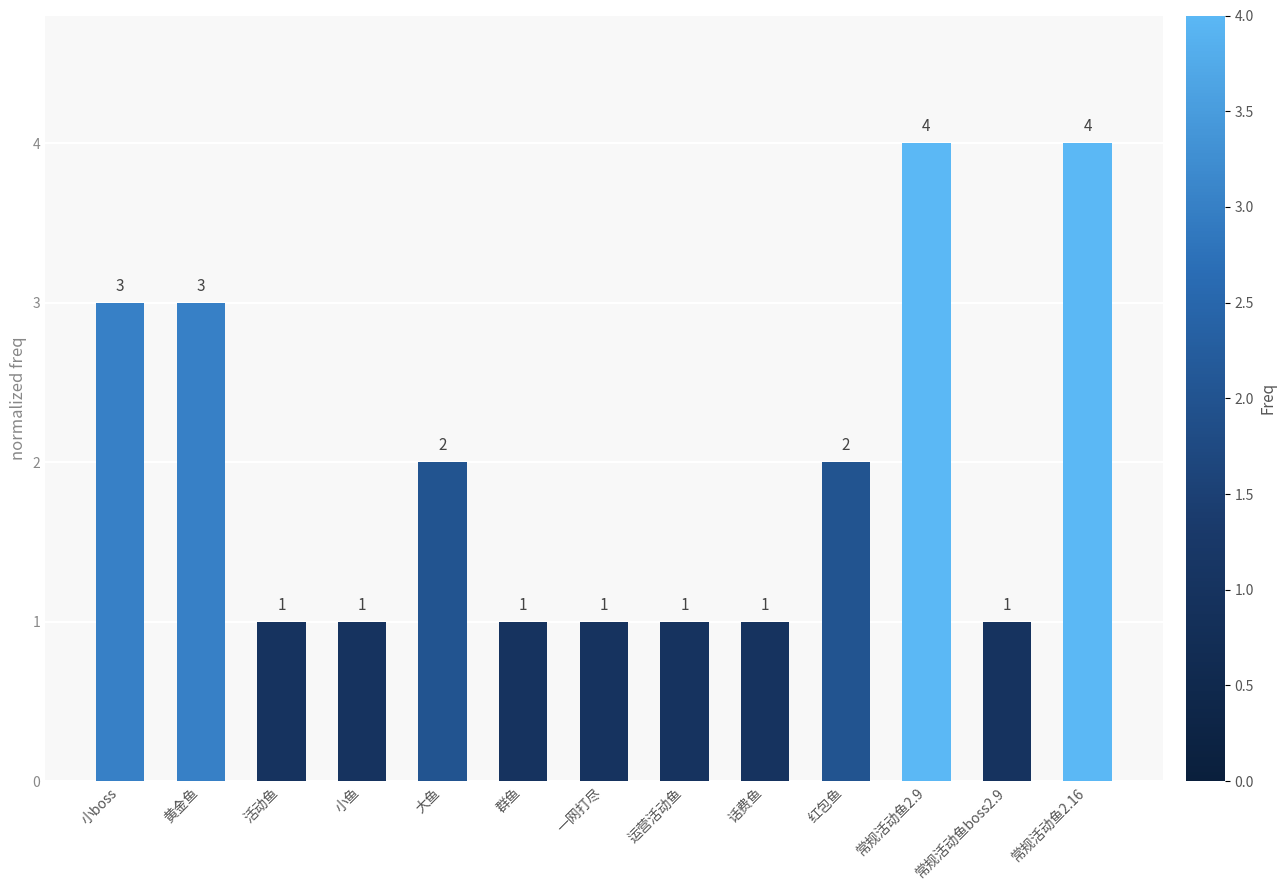

What is the maximum value shown in the chart?

4